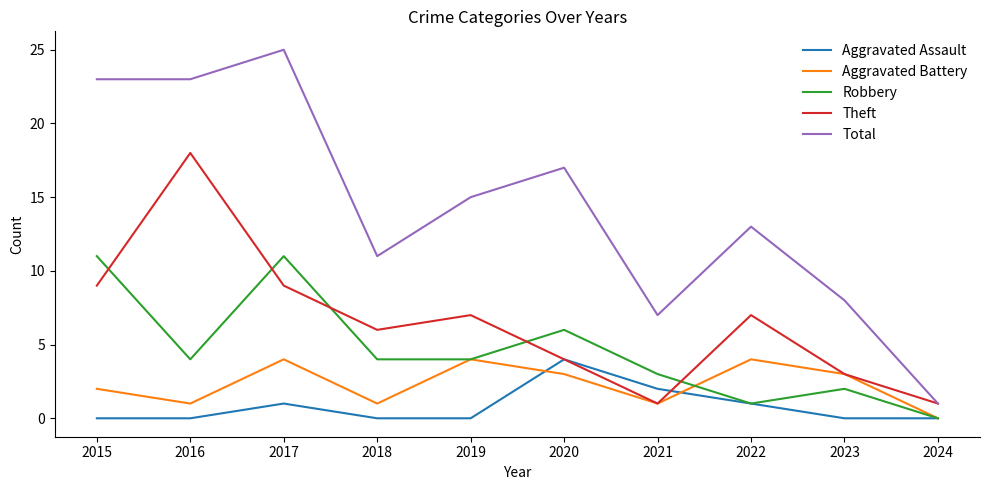

Reading left to right, transcribe all the data shown in this chart.

Aggravated Assault: 2015=0	2016=0	2017=1	2018=0	2019=0	2020=4	2021=2	2022=1	2023=0	2024=0
Aggravated Battery: 2015=2	2016=1	2017=4	2018=1	2019=4	2020=3	2021=1	2022=4	2023=3	2024=0
Robbery: 2015=11	2016=4	2017=11	2018=4	2019=4	2020=6	2021=3	2022=1	2023=2	2024=0
Theft: 2015=9	2016=18	2017=9	2018=6	2019=7	2020=4	2021=1	2022=7	2023=3	2024=1
Total: 2015=23	2016=23	2017=25	2018=11	2019=15	2020=17	2021=7	2022=13	2023=8	2024=1